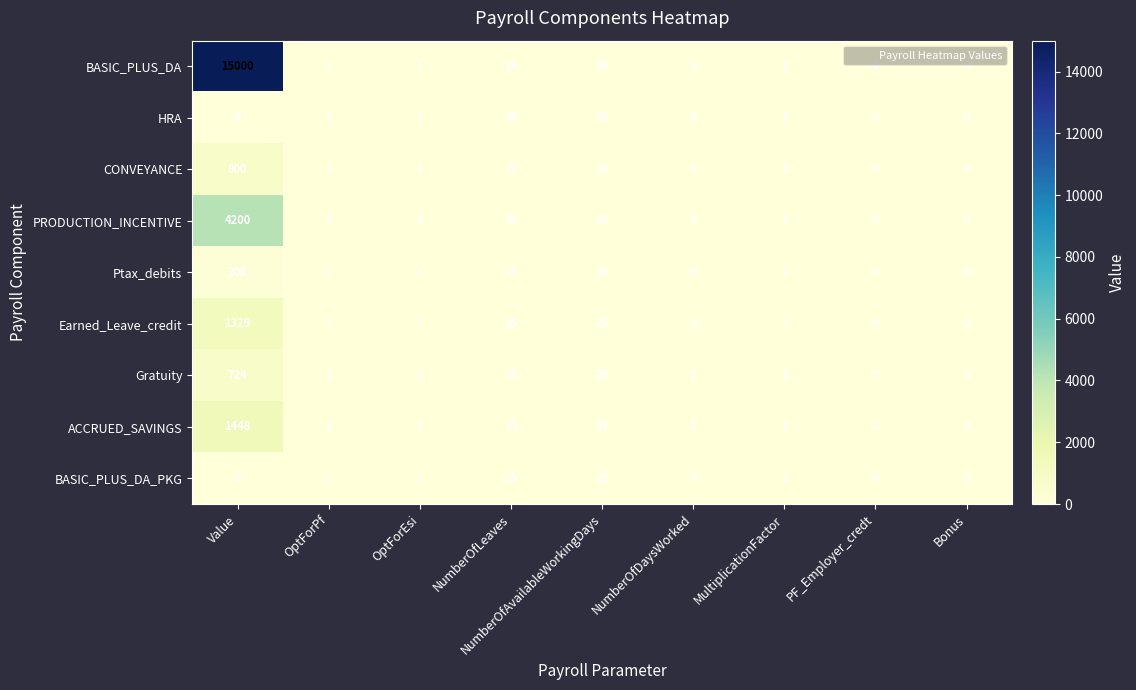

At how many categories does at least one series exceed 2222?

1